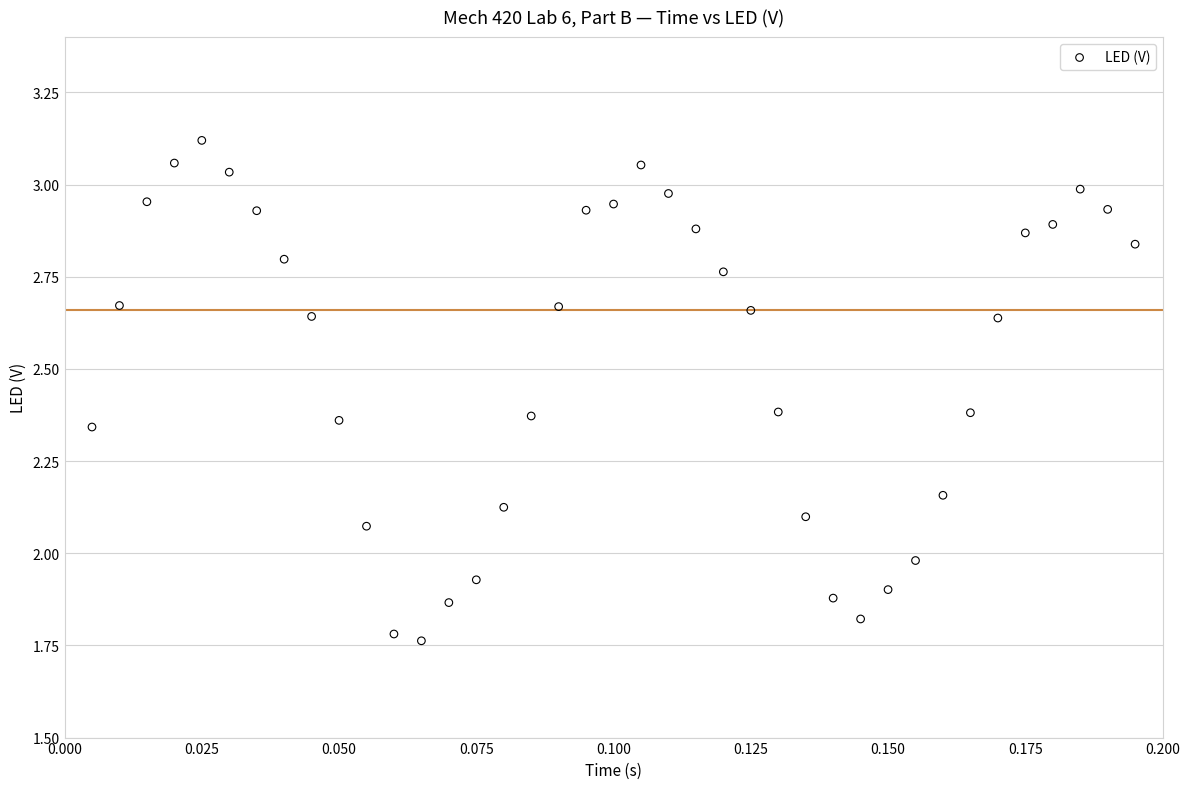

What is the range of Y values (max minus min)?

1.4